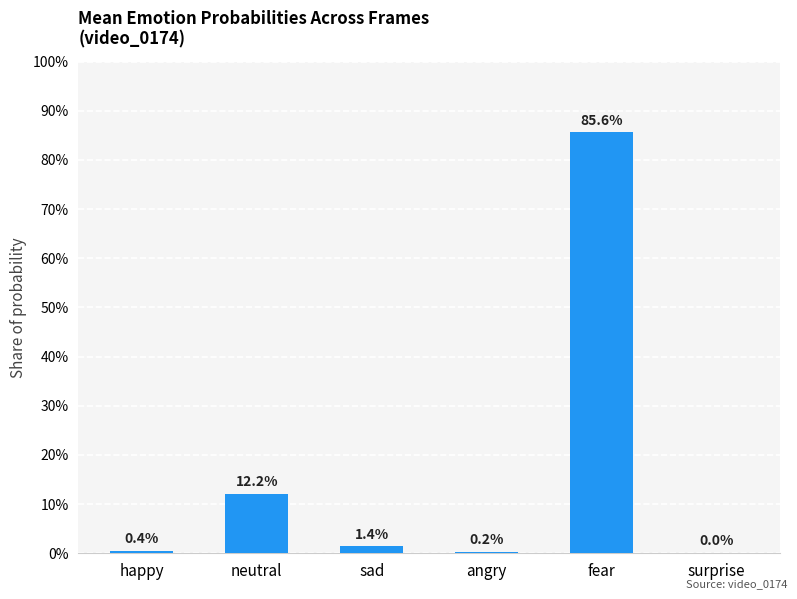

What position from the left is happy?

1